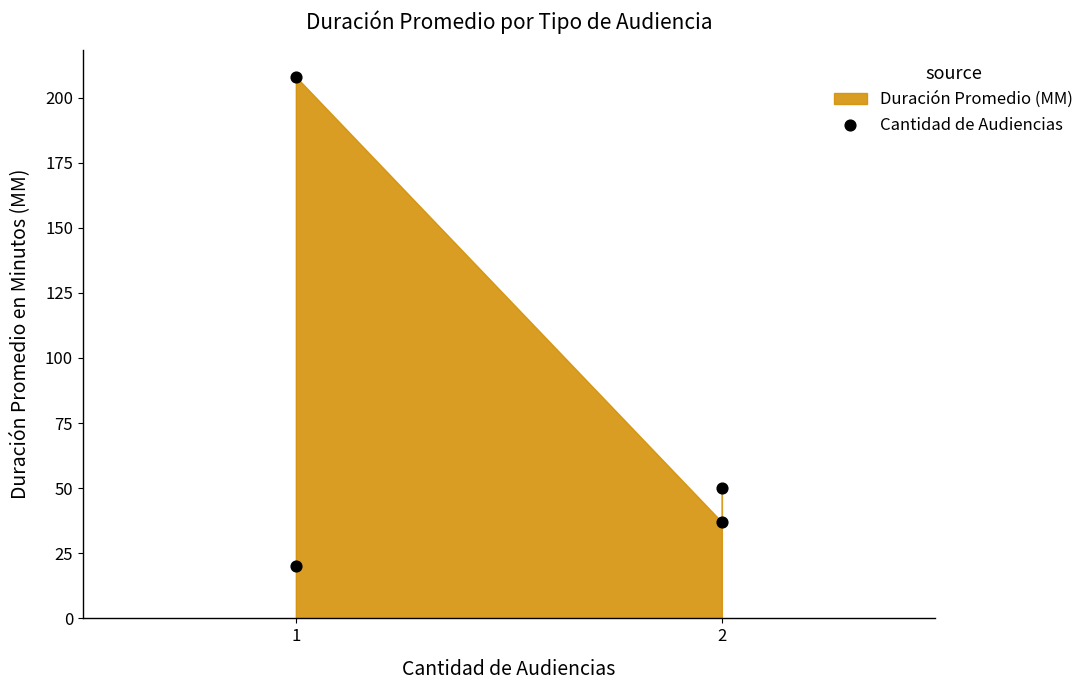

What is the average Y value?

79